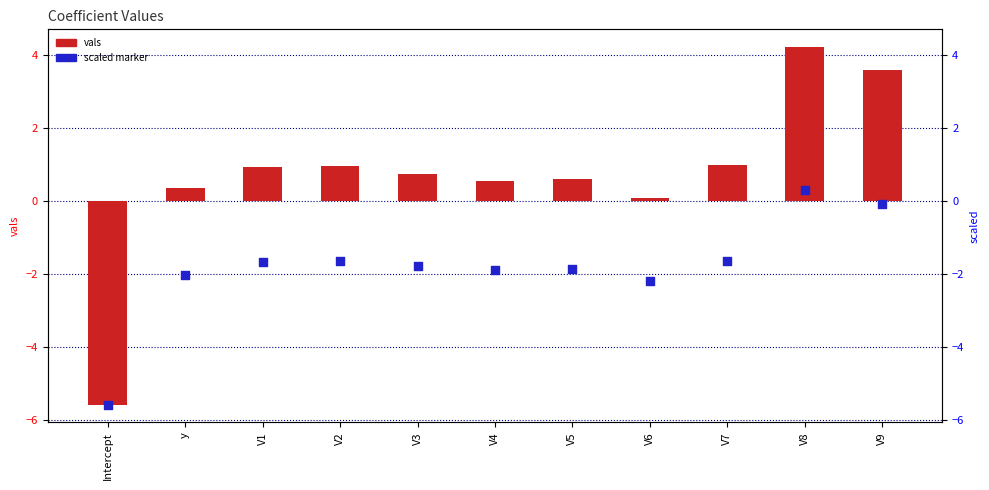

At how many categories does at least one series exceed 3?

2